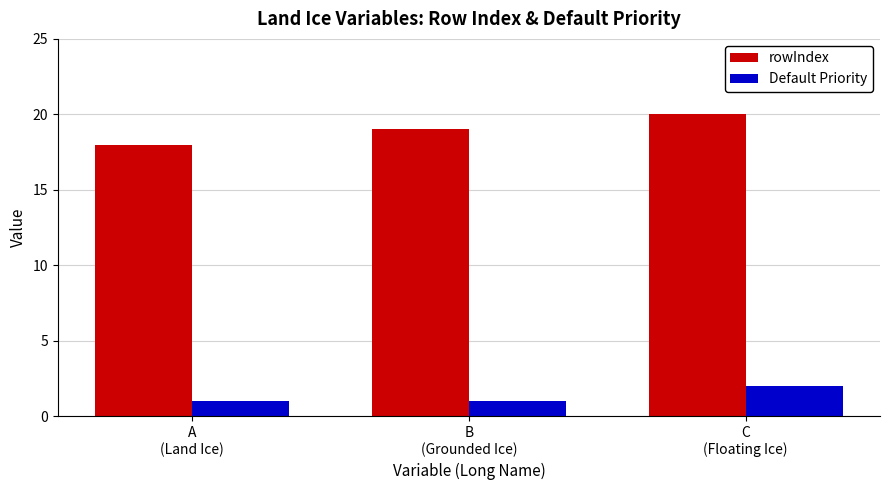

Reading left to right, transcribe all the data shown in this chart.

rowIndex: 18	19	20
Default Priority: 1	1	2